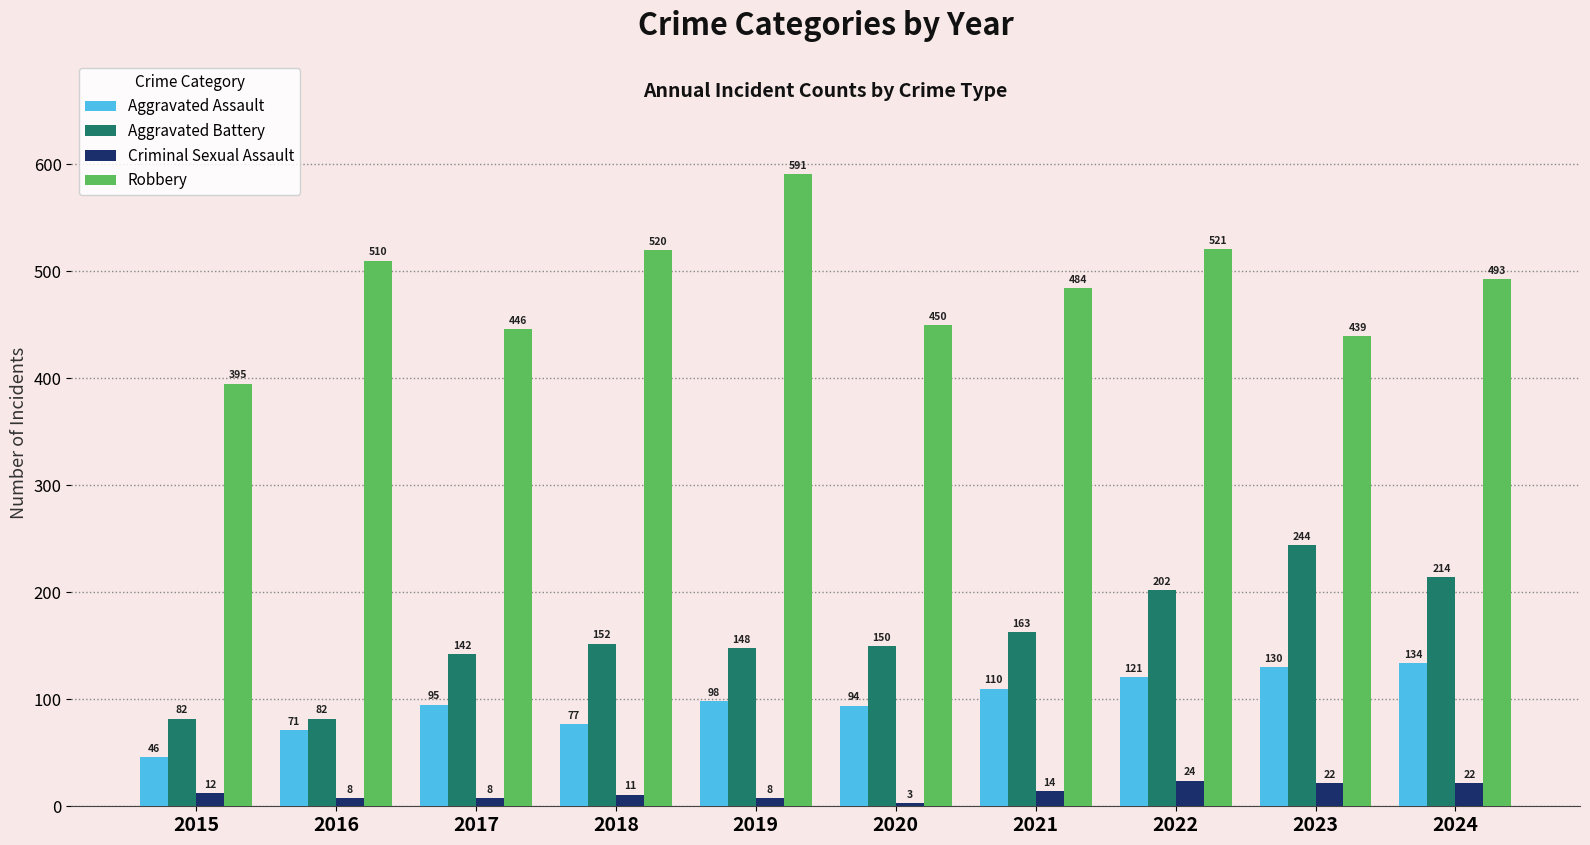

Which series has the widest spread of values?

Robbery